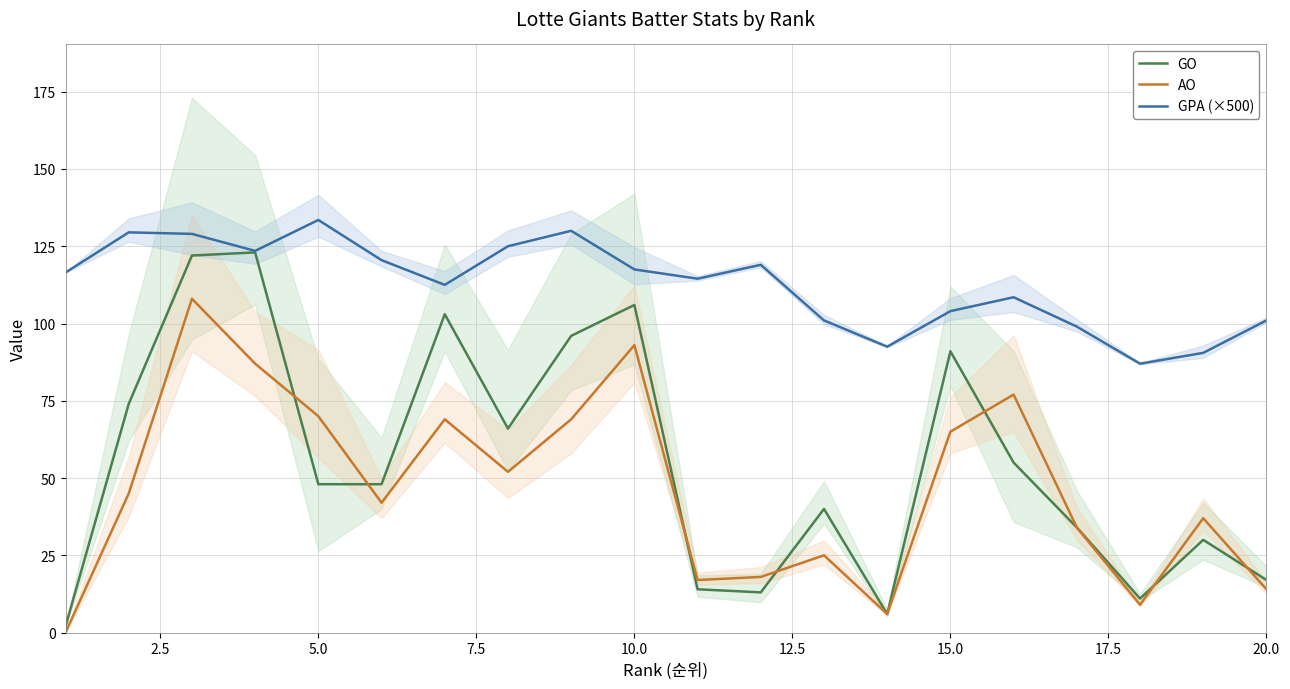

Count the number of categories in the chart.

20